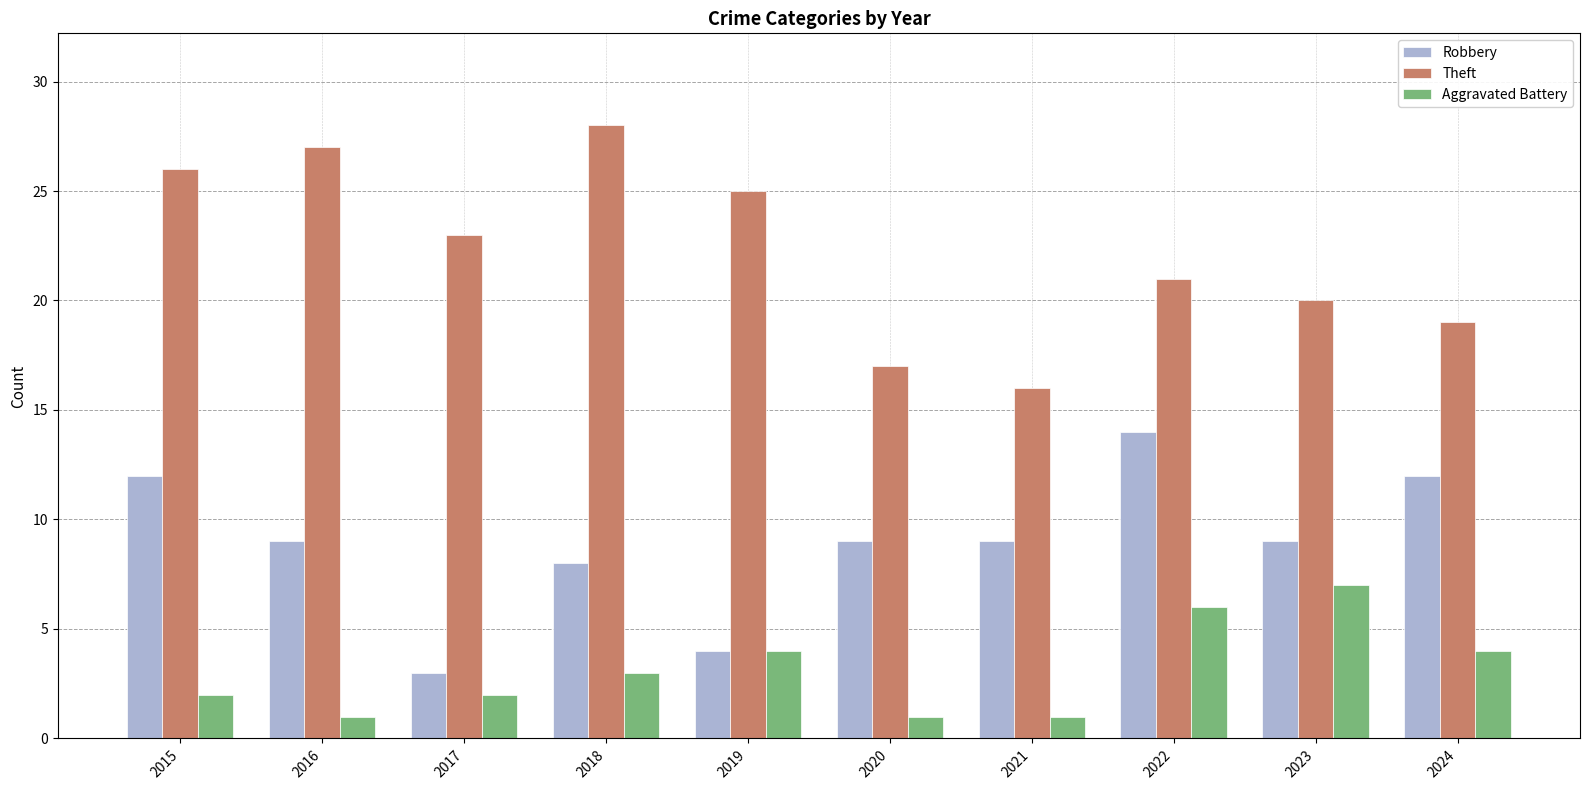

How many series are shown in this chart?

3